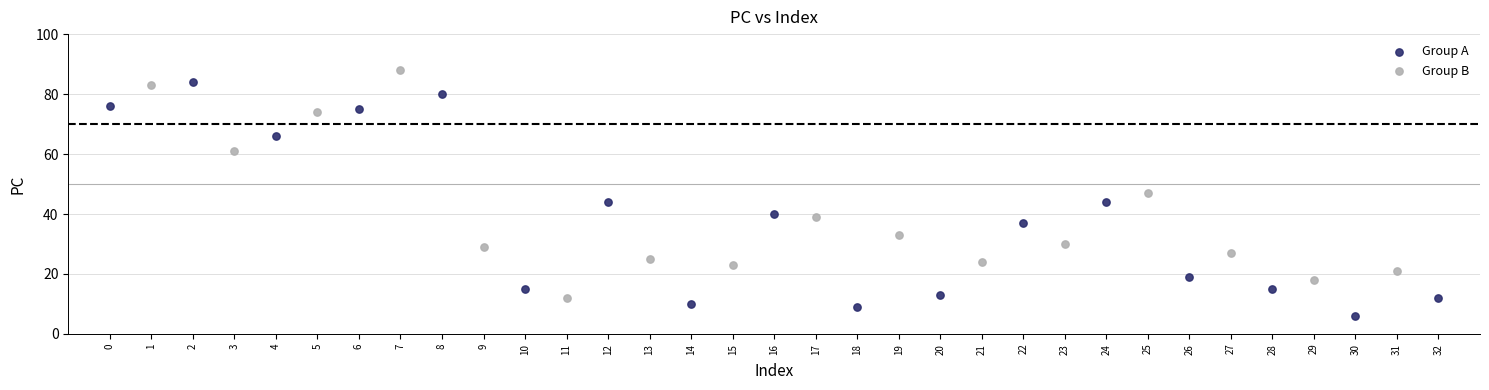

Which series reaches the minimum Y coordinate?

Group A